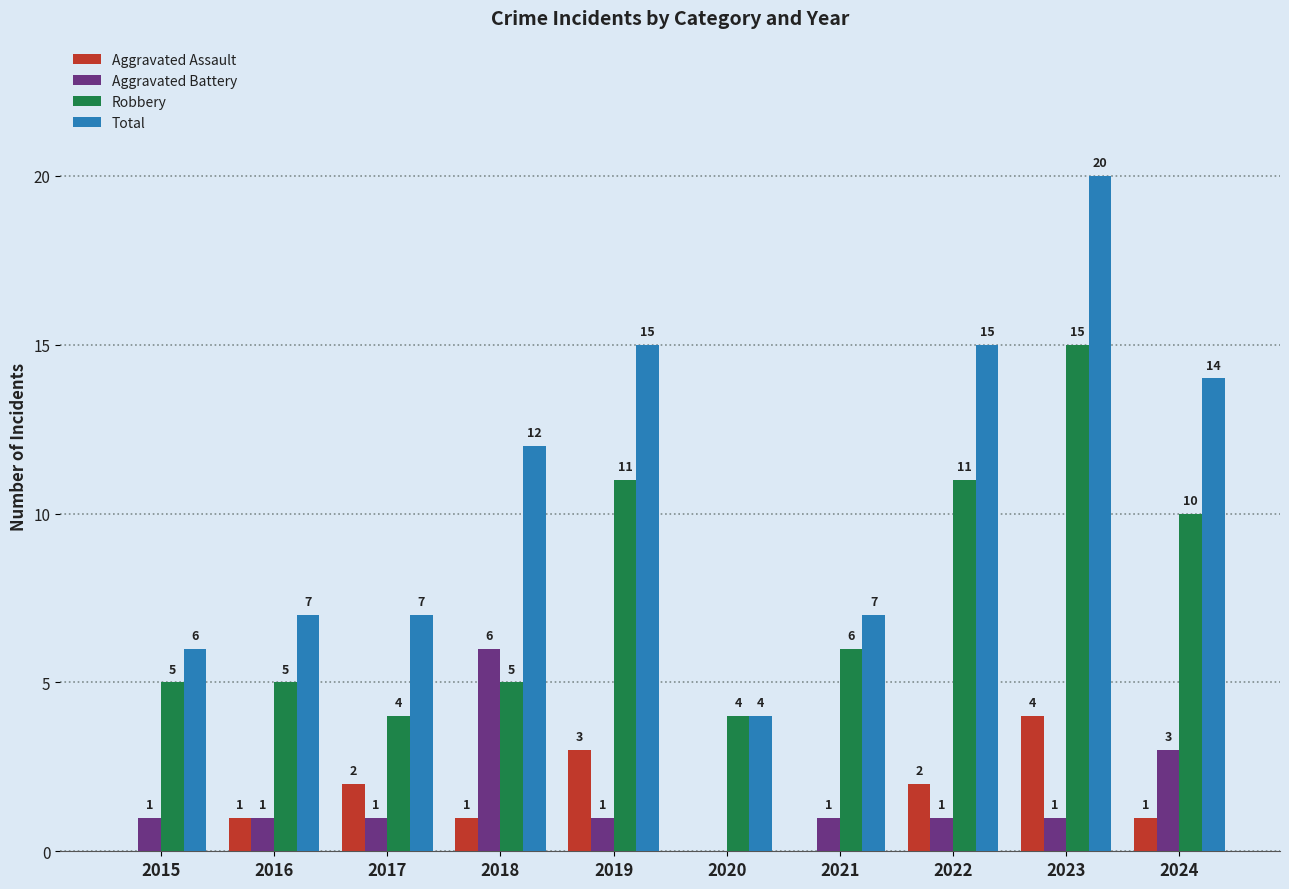

Between 2015 and 2024, which series saw the biggest shift?

Total